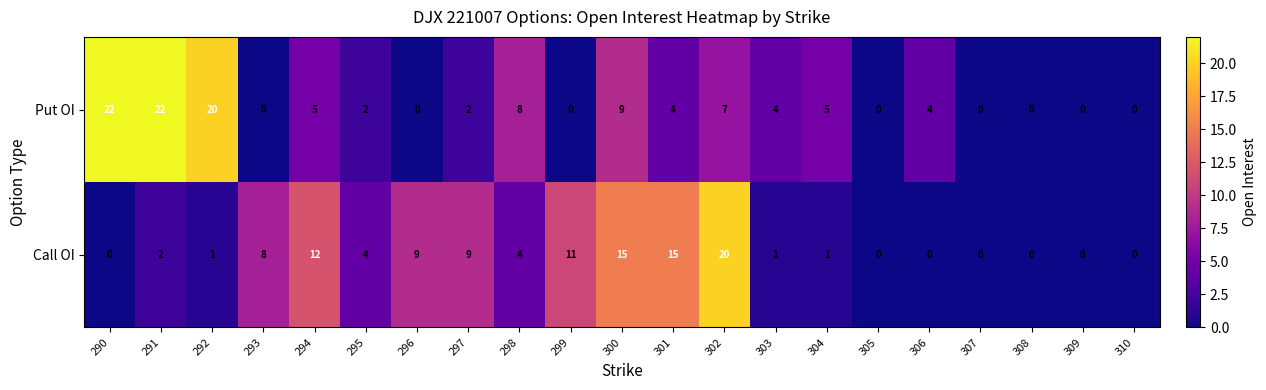

How many distinct data groups are displayed?

2